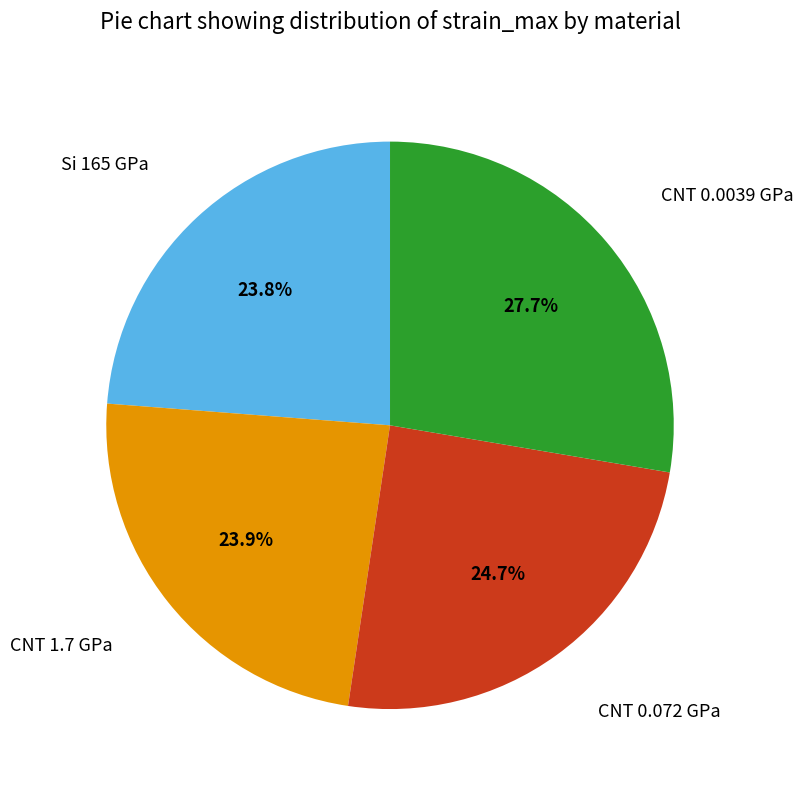

Does any single category account for the majority?

No